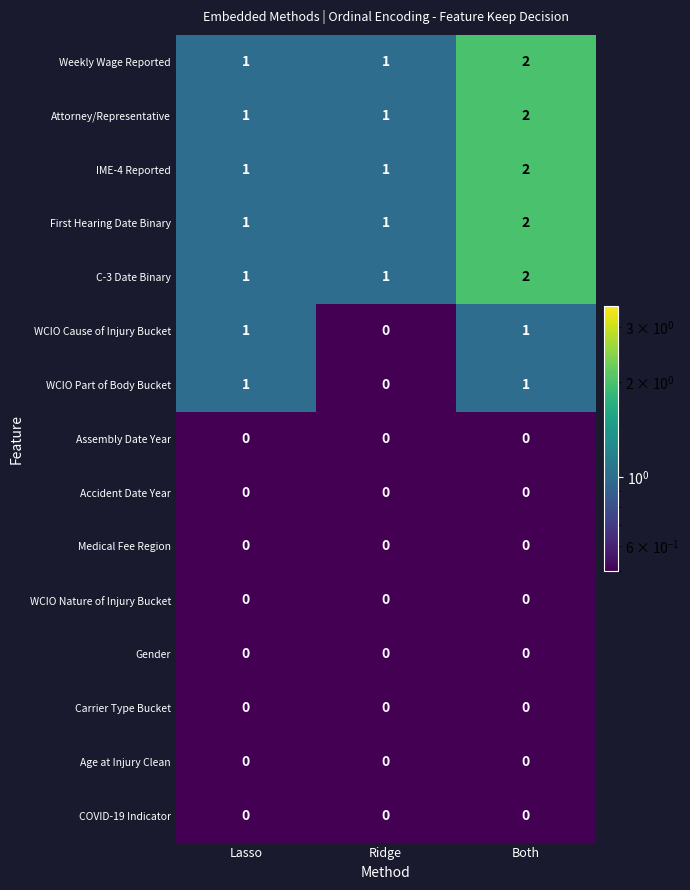

The WCIO Nature of Injury Bucket series shows 0 at Both. True or false?

True